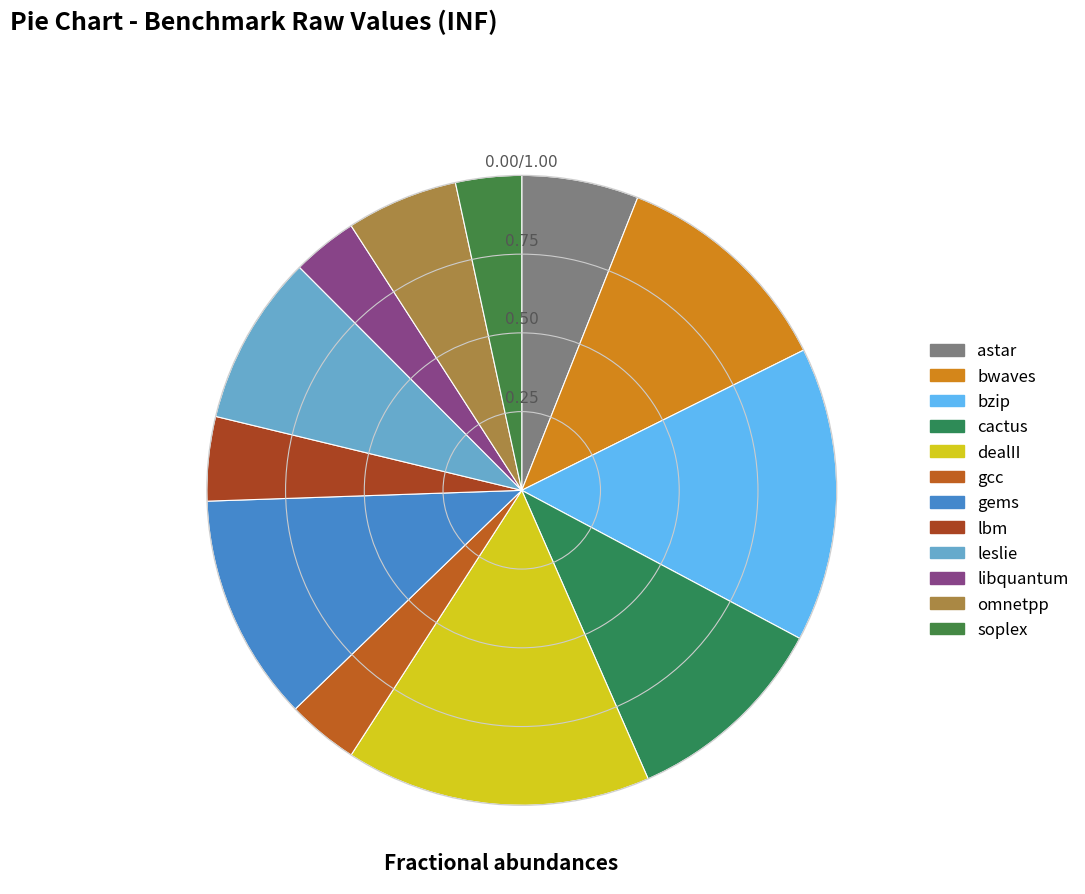

What portion of the pie excludes dealII?

84.3%